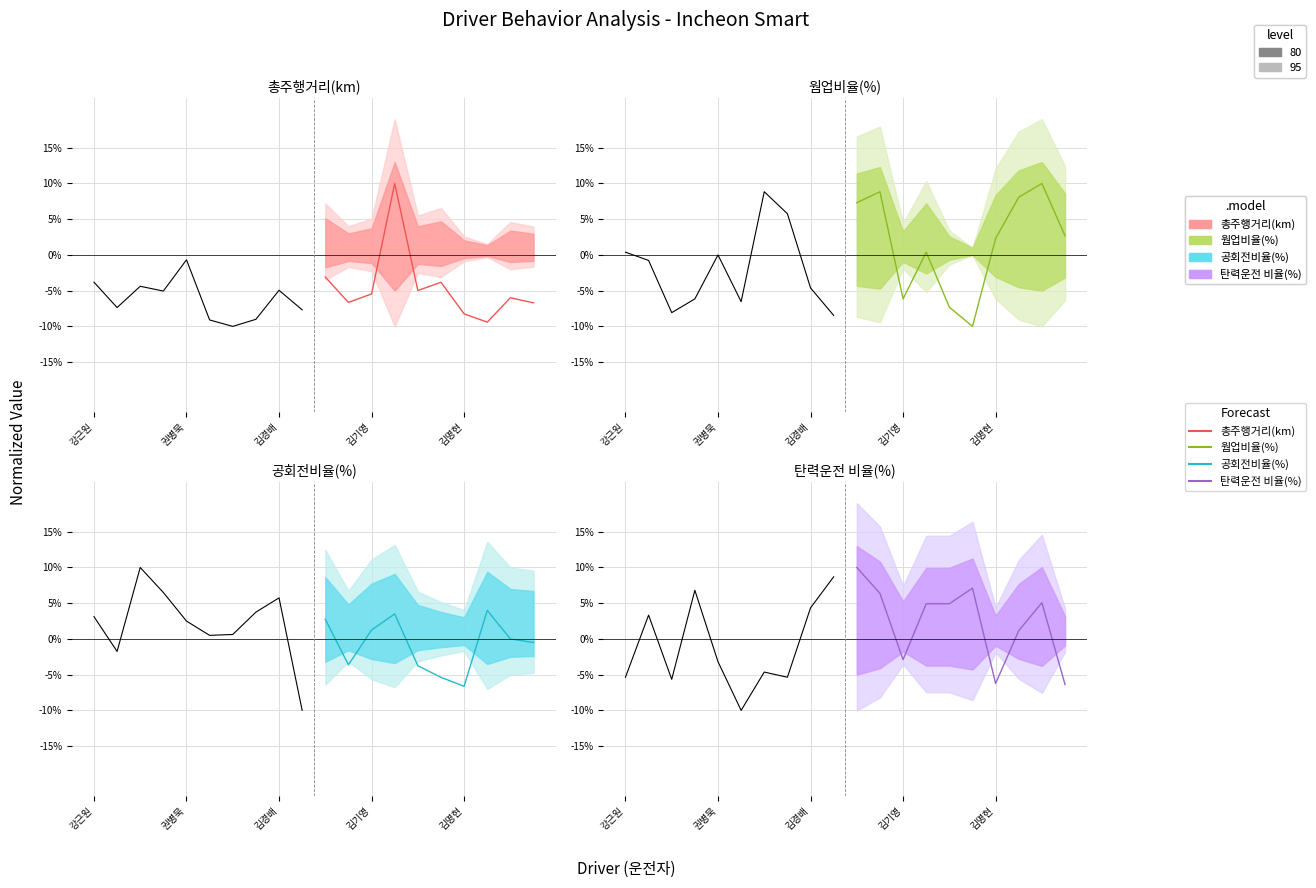

True or false: 공회전비율(%) and 웜업비율(%) intersect in this chart.

True